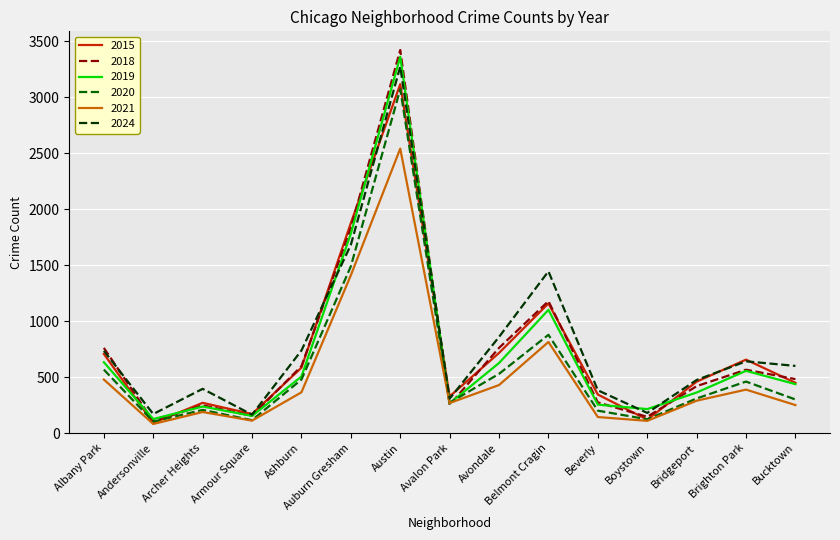

Which category has the highest value in the 2019 series?

Austin